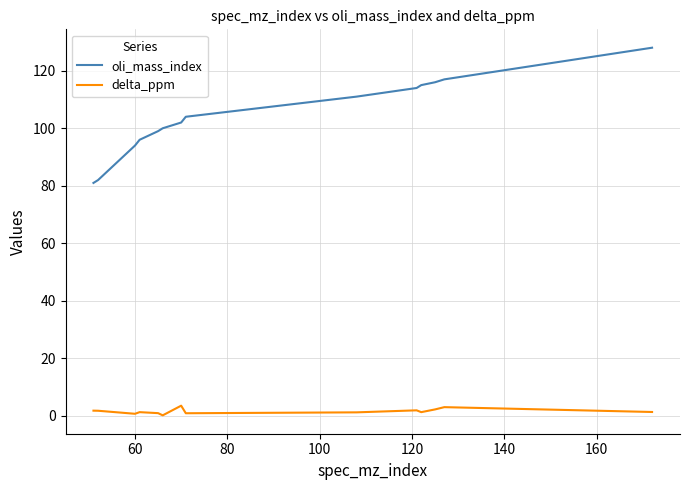

In delta_ppm, how many points are higher than both neighbors (excluding endpoints)?

4